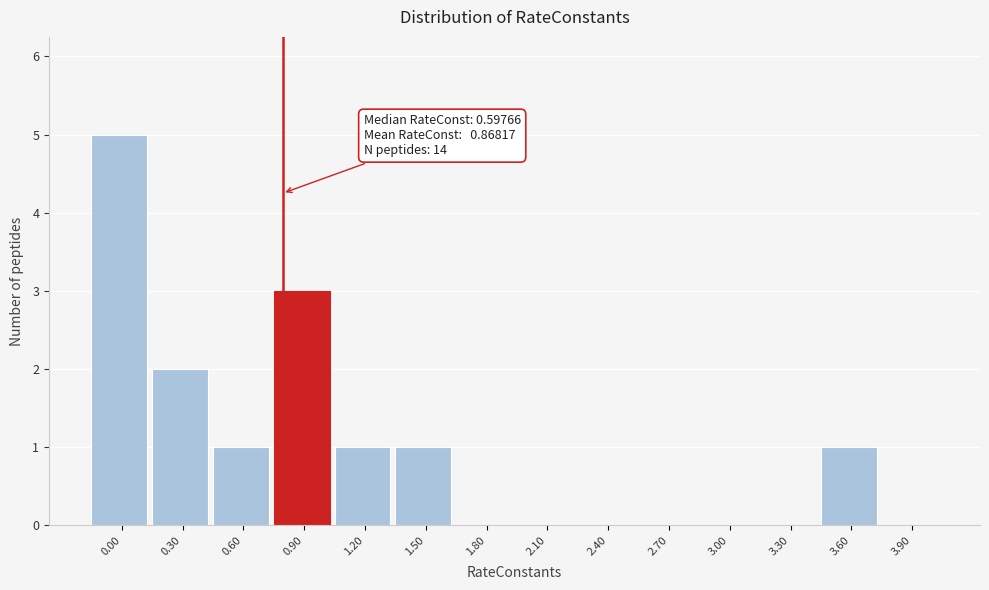

Reading left to right, what are all the values shown in this chart?

0.00=5	0.30=2	0.60=1	0.90=3	1.20=1	1.50=1	1.80=0	2.10=0	2.40=0	2.70=0	3.00=0	3.30=0	3.60=1	3.90=0